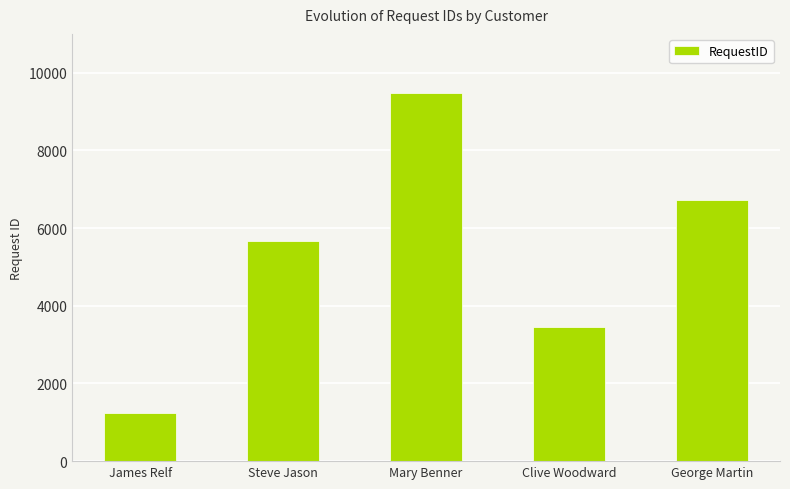

What is the label of the 4th bar from the right?

Steve Jason